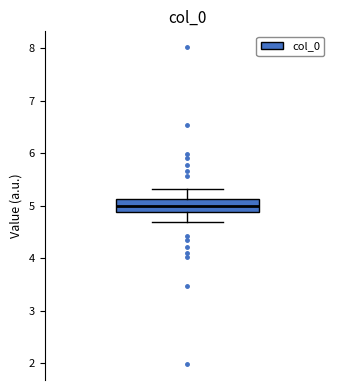

Read this box plot against the y-axis: the position of the median line, the range covered by the box, and the ends of both whiskers. The values are not printed on the chart, so give them approximately, as read against the axis.

median 5.0, box 4.9 to 5.1, whiskers 4.7 to 5.3